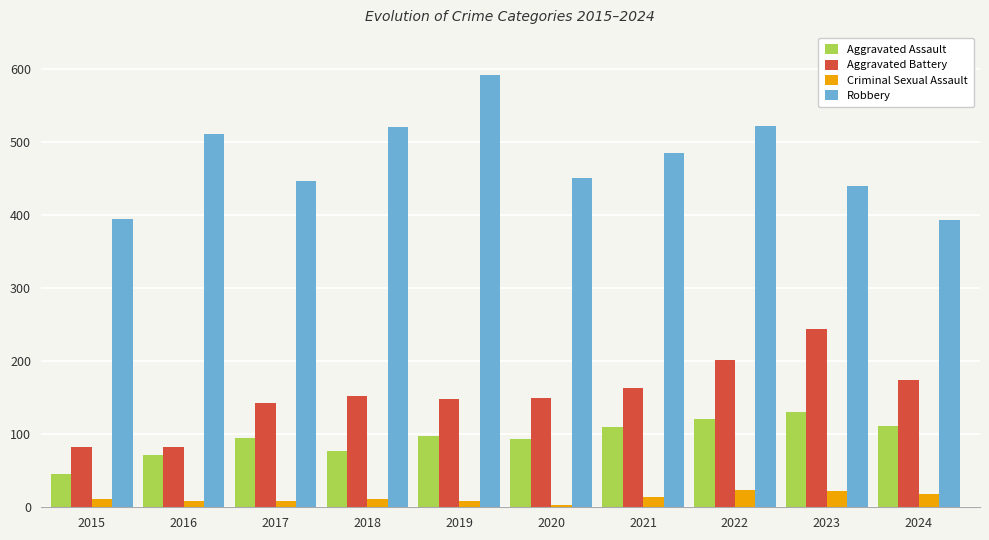

What is the difference between the maximum and second lowest values in the Aggravated Assault series?

59